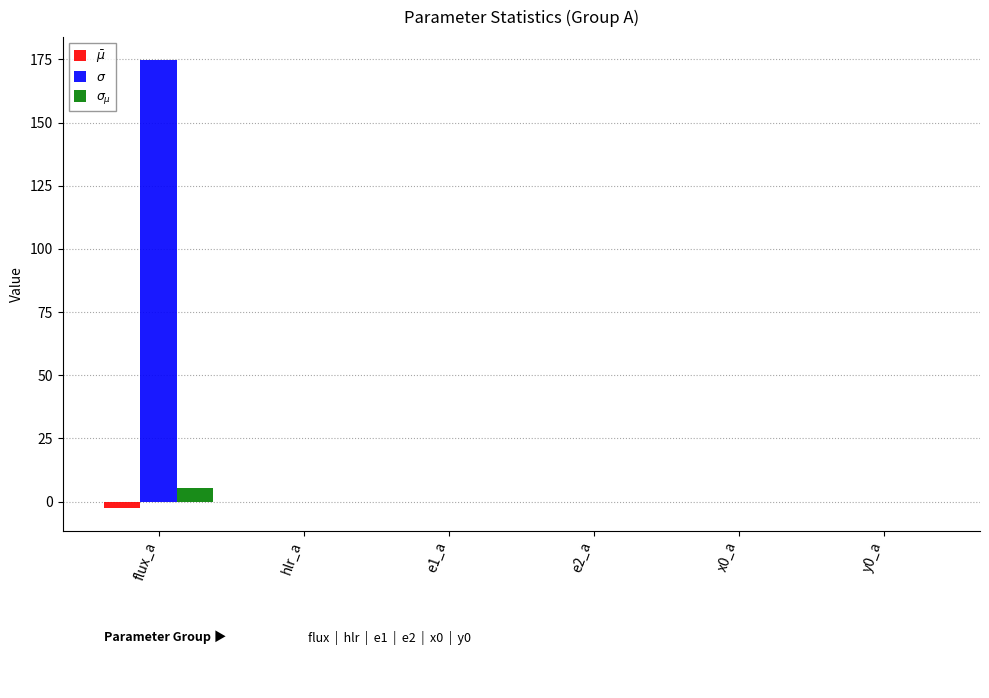

At which category does the chart reach its peak across all series?

flux_a